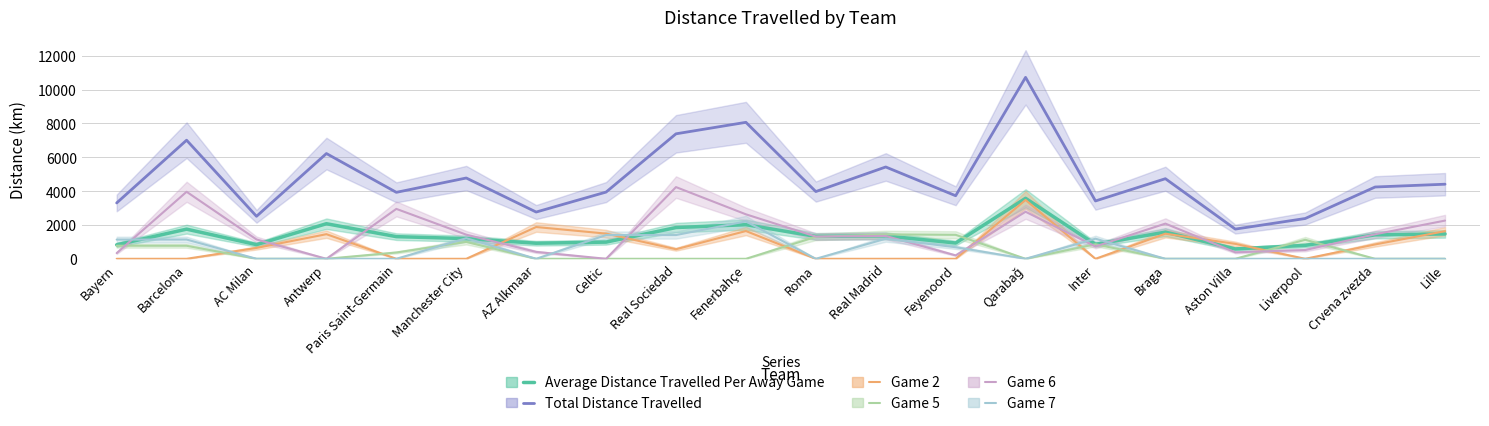

True or false: Game 7 and Total Distance Travelled intersect in this chart.

False